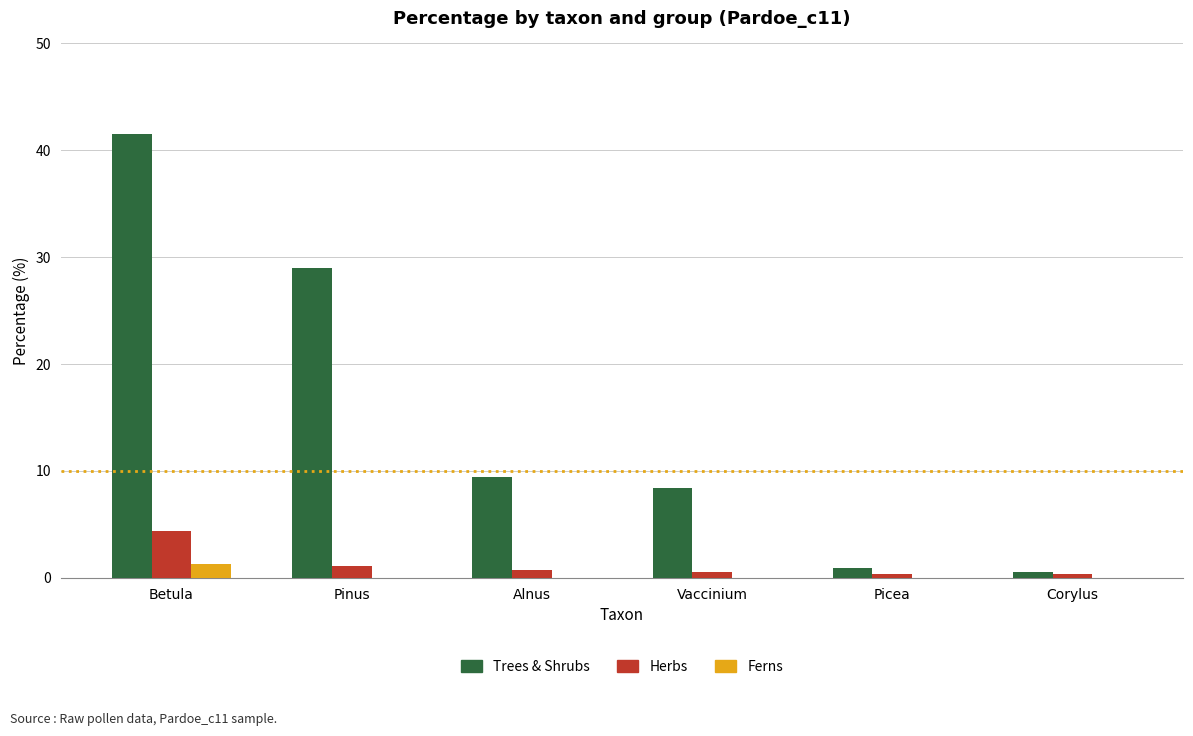

Is it true that Ferns equals 0.0 at Alnus?

True